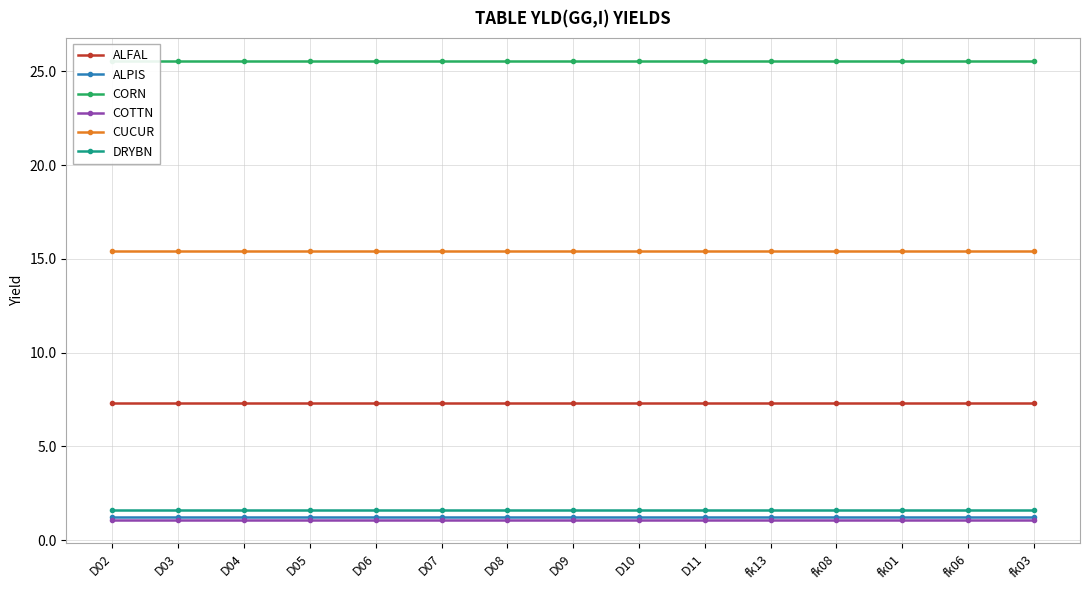

Is it true that DRYBN equals 1.6 at D09?

True